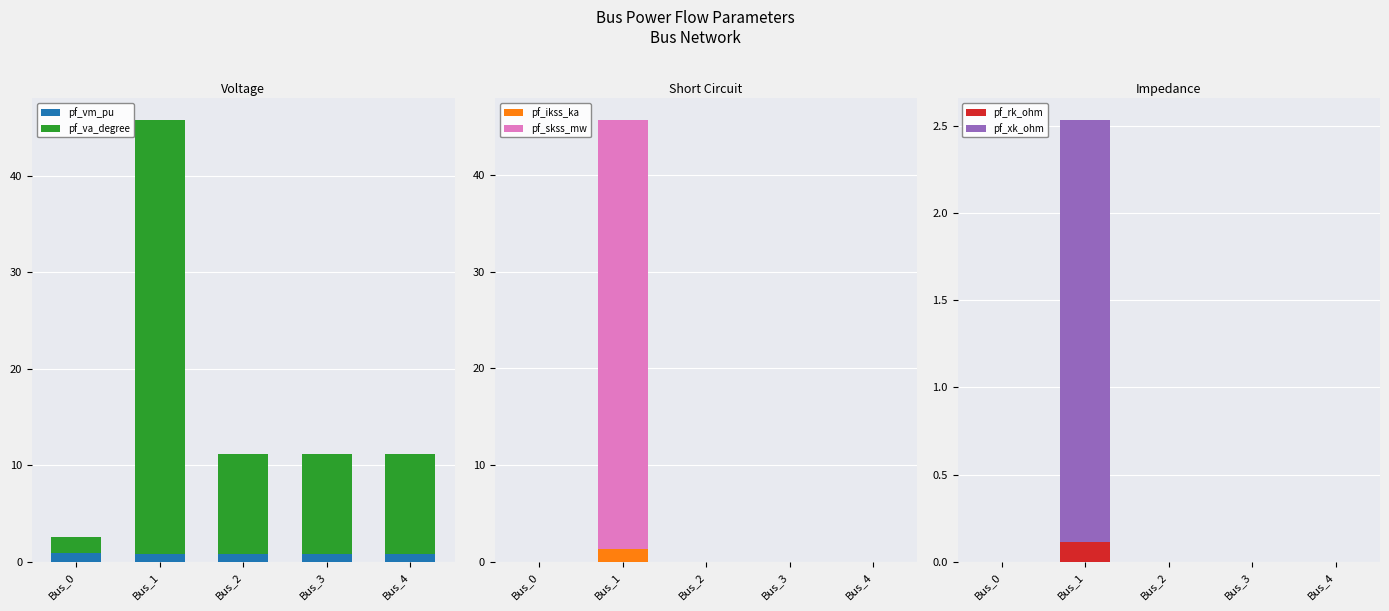

At how many categories does at least one series exceed 43?

1